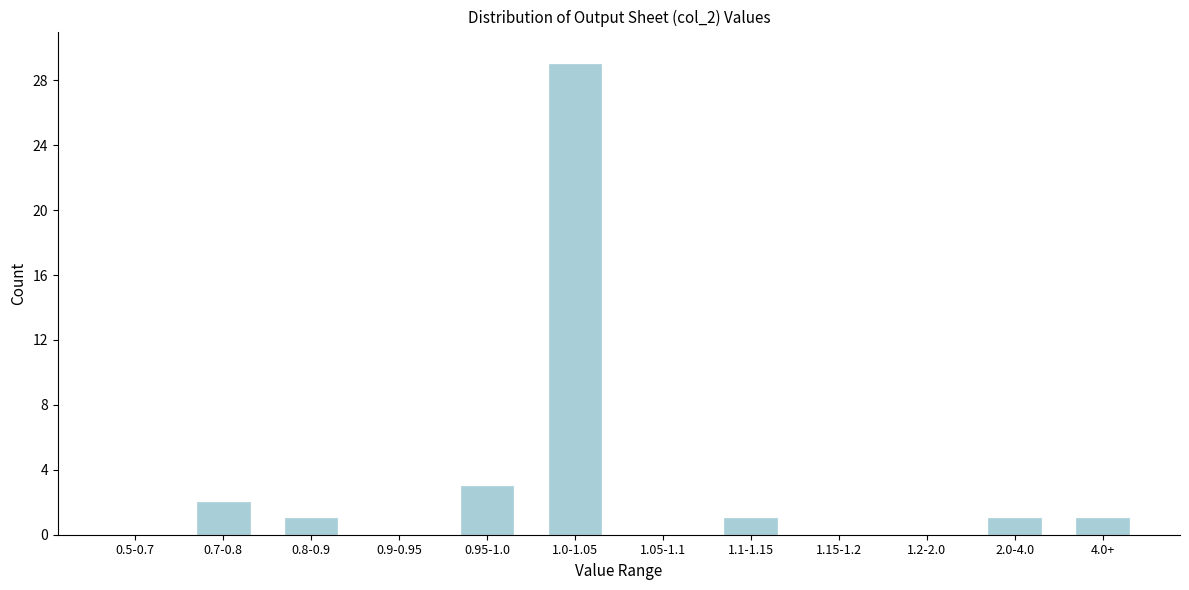

Reading left to right, extract all data points from this chart.

0.5-0.7=0	0.7-0.8=2	0.8-0.9=1	0.9-0.95=0	0.95-1.0=3	1.0-1.05=29	1.05-1.1=0	1.1-1.15=1	1.15-1.2=0	1.2-2.0=0	2.0-4.0=1	4.0+=1